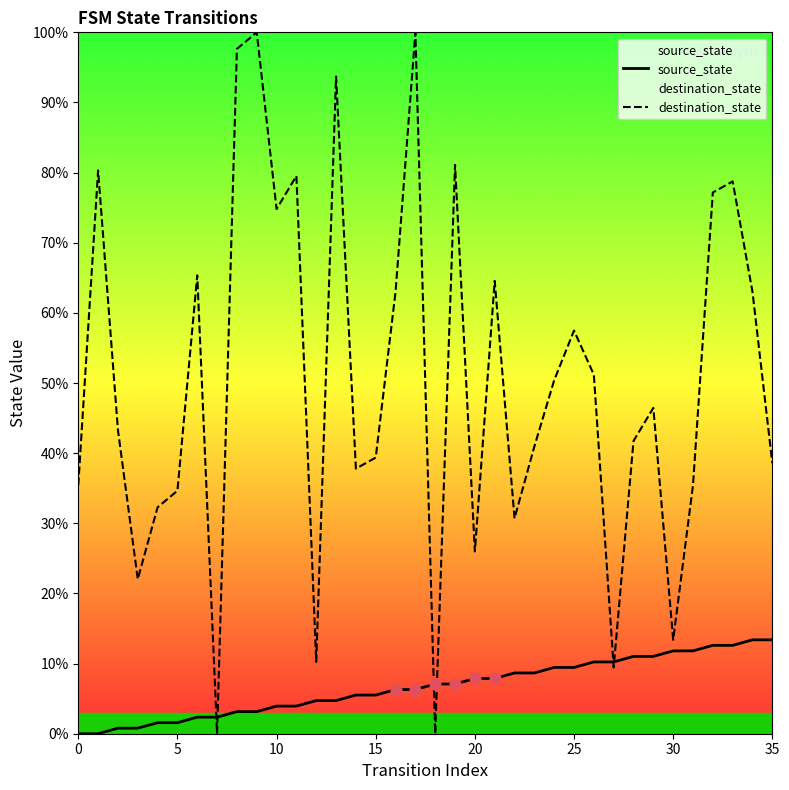

Which series has the largest Y range (max minus min)?

destination_state